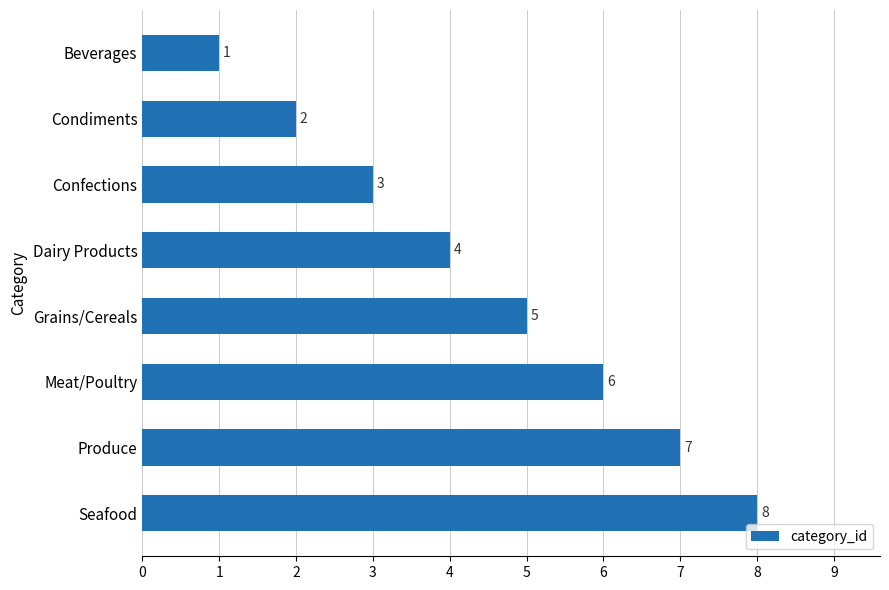

At which category does the chart reach its peak across all series?

Seafood